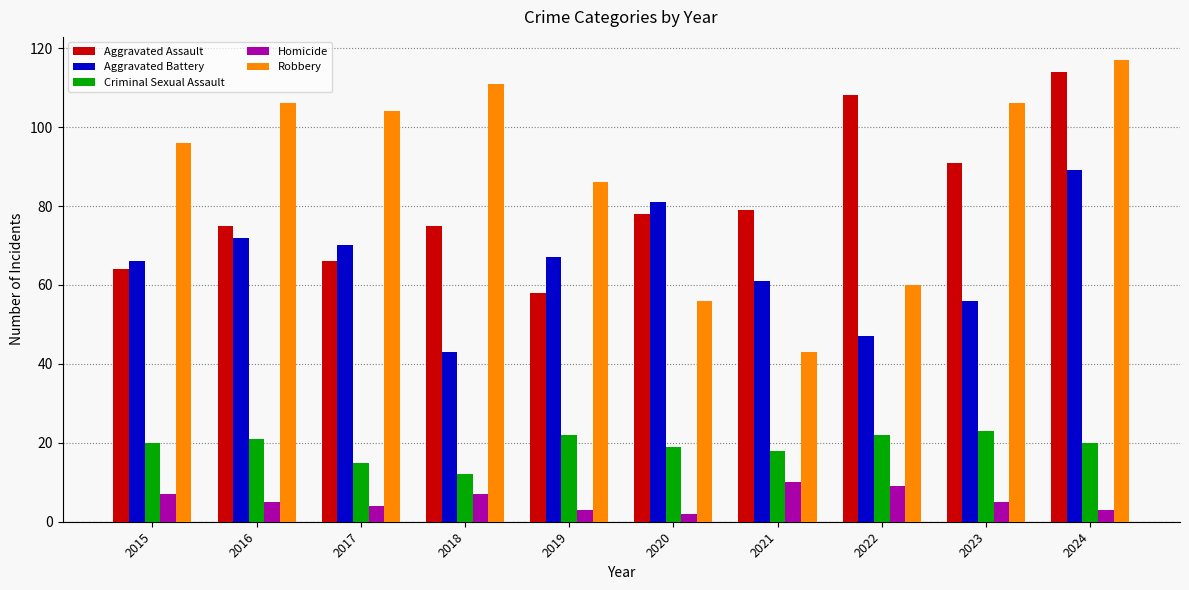

Rank the series by their maximum value, from lowest to highest.

Homicide, Criminal Sexual Assault, Aggravated Battery, Aggravated Assault, Robbery